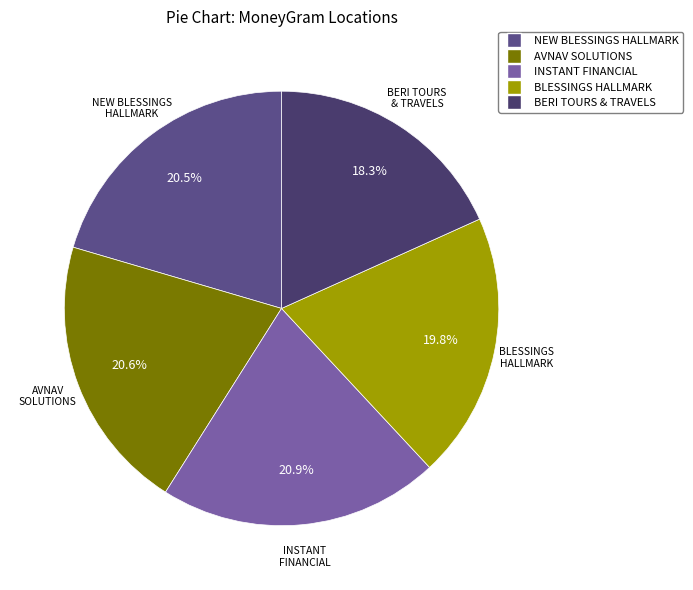

How many segments does this pie chart have?

5